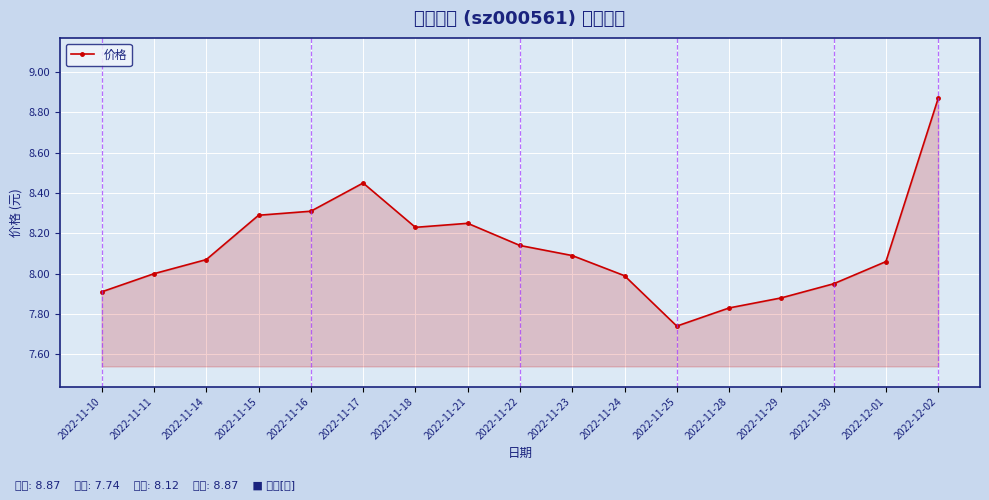

What is the difference between the maximum and second lowest values?

1.0